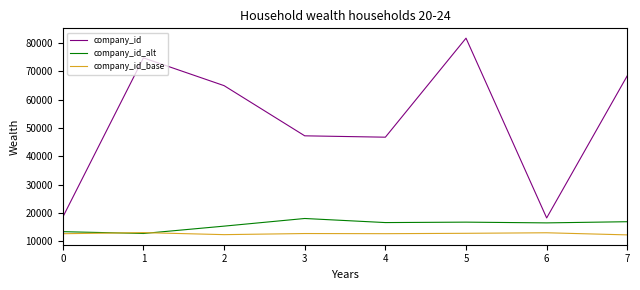

Does the chart display data point markers on the line(s)?

No